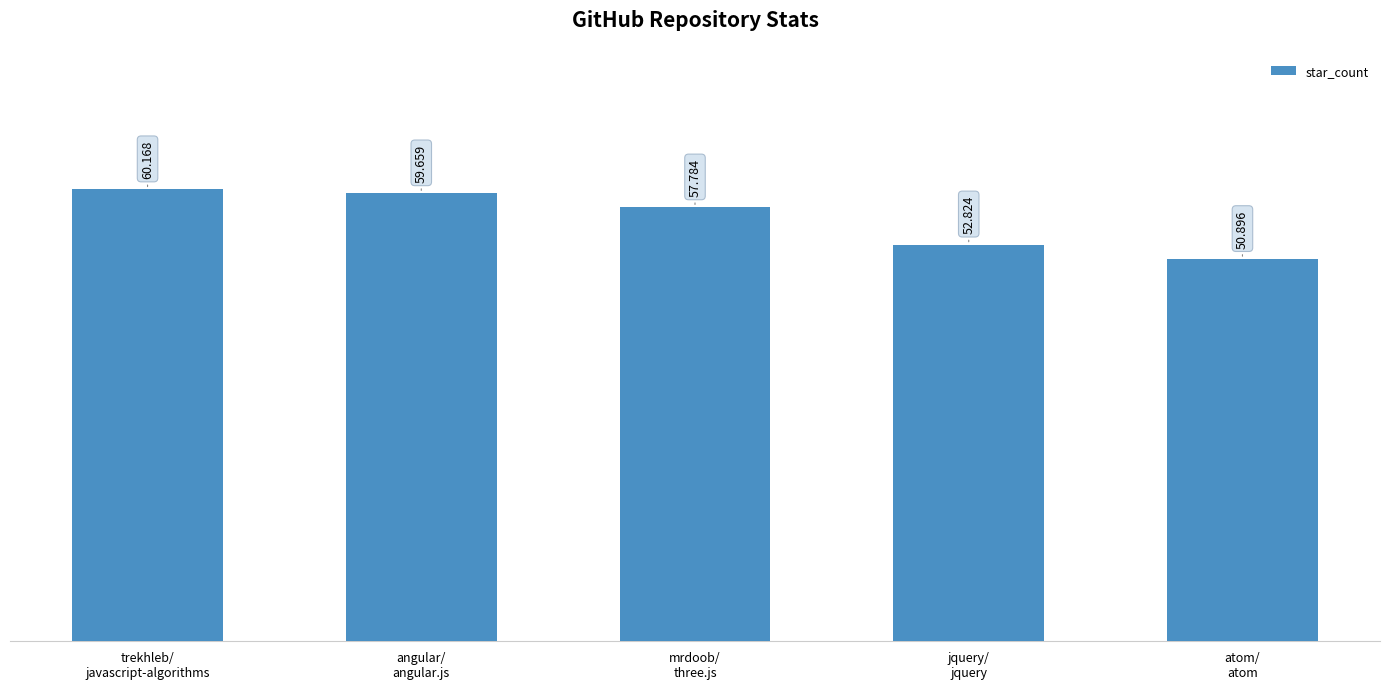

The chart shows a value of 83446 at jquery/
jquery. True or false?

False